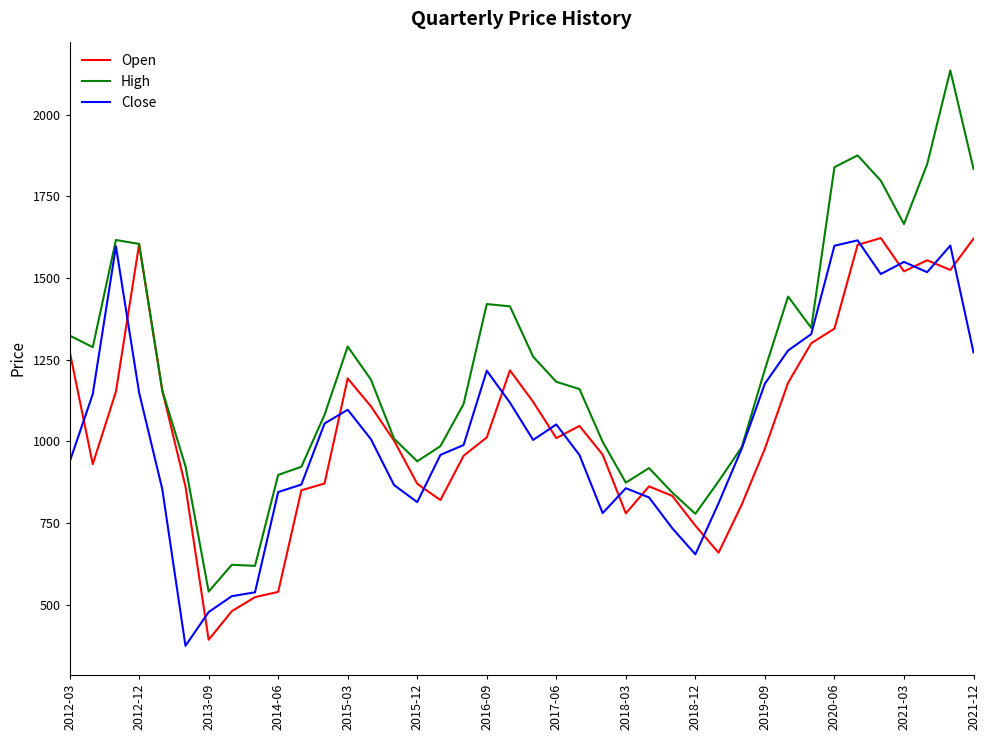

What is the smallest value displayed?

374.0